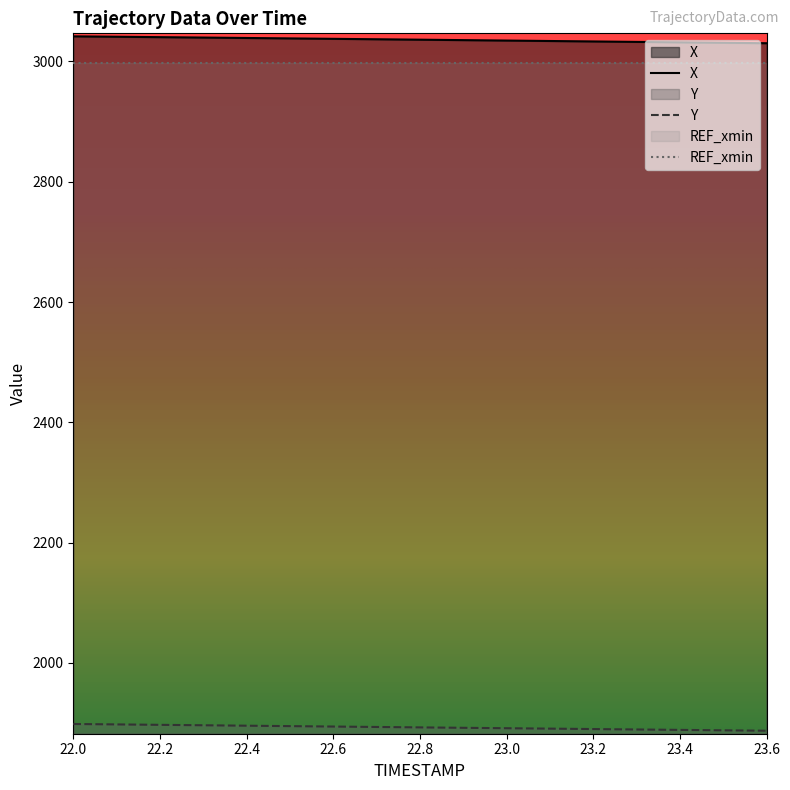

Between 22.1 and 22.7, which series saw the biggest shift?

Y